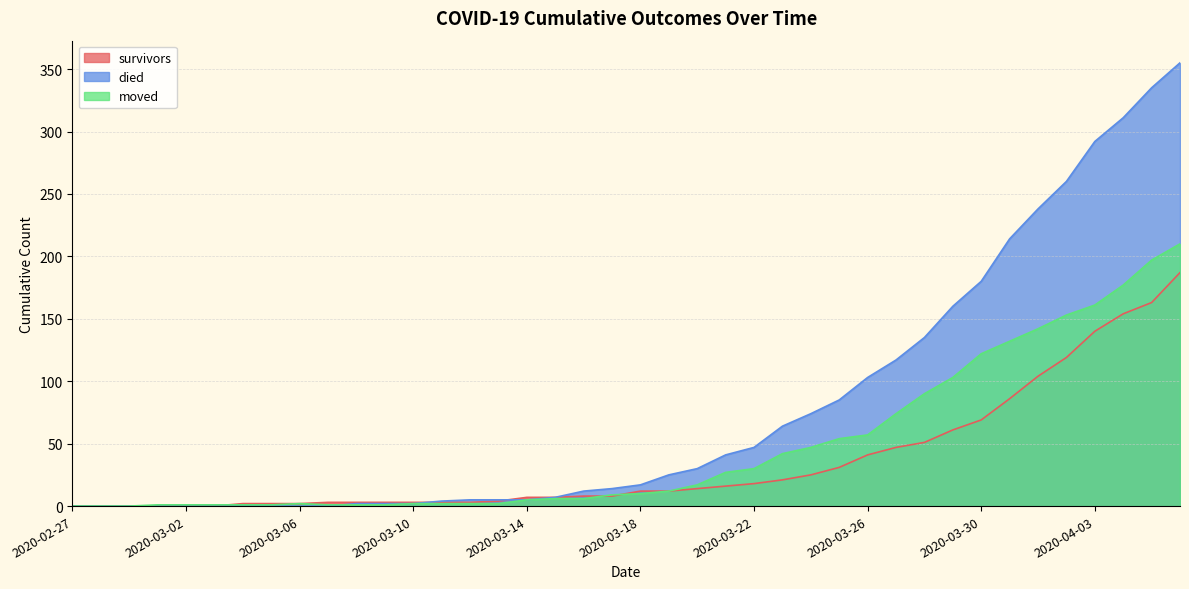

How many times do moved and survivors cross each other?

3